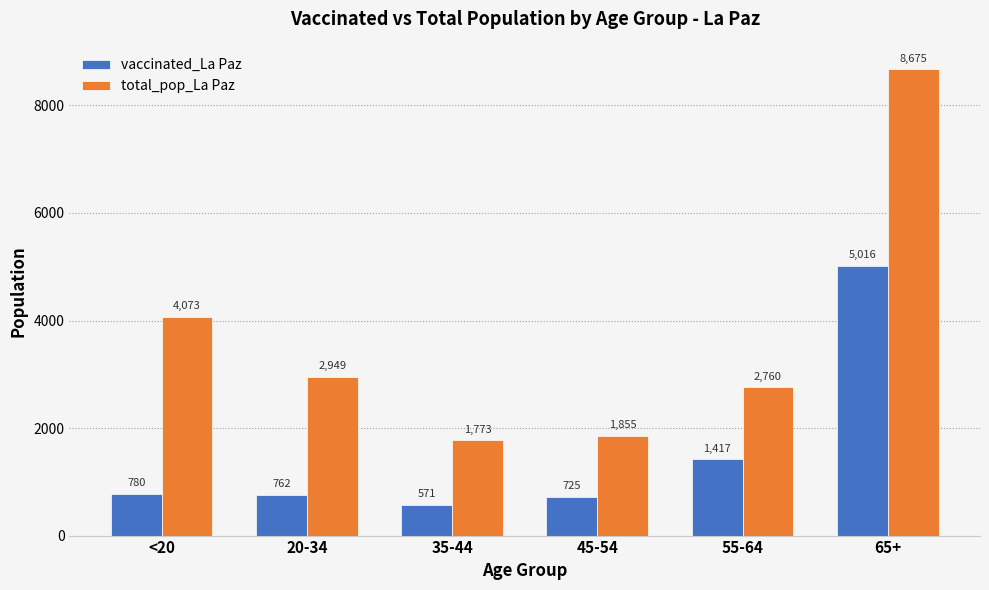

How many bars are there in total?

12